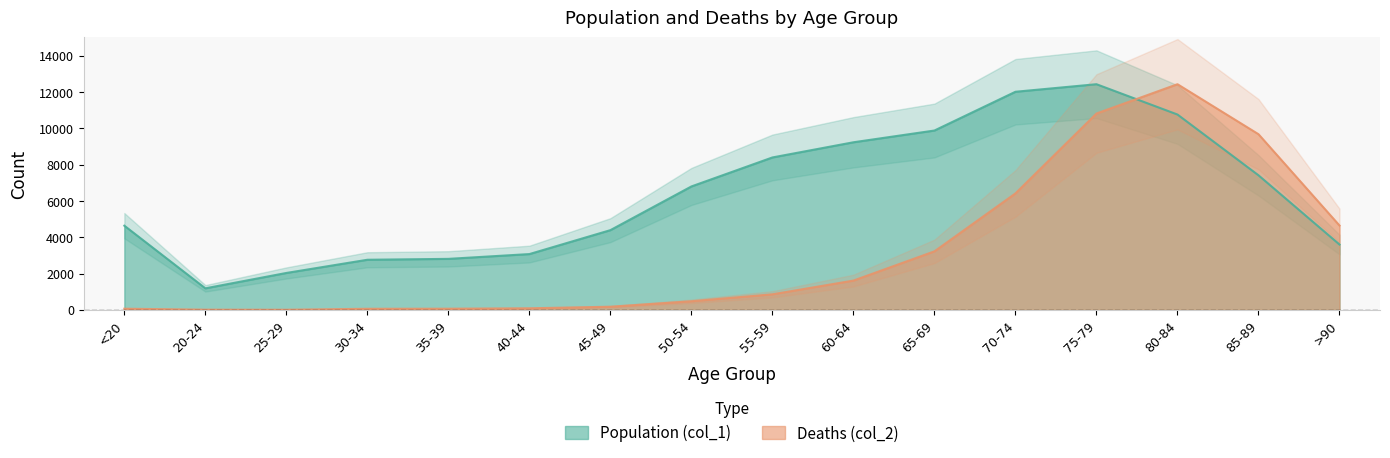

True or false: Deaths (col_2) has a value of 304.3 at 45-49.

False